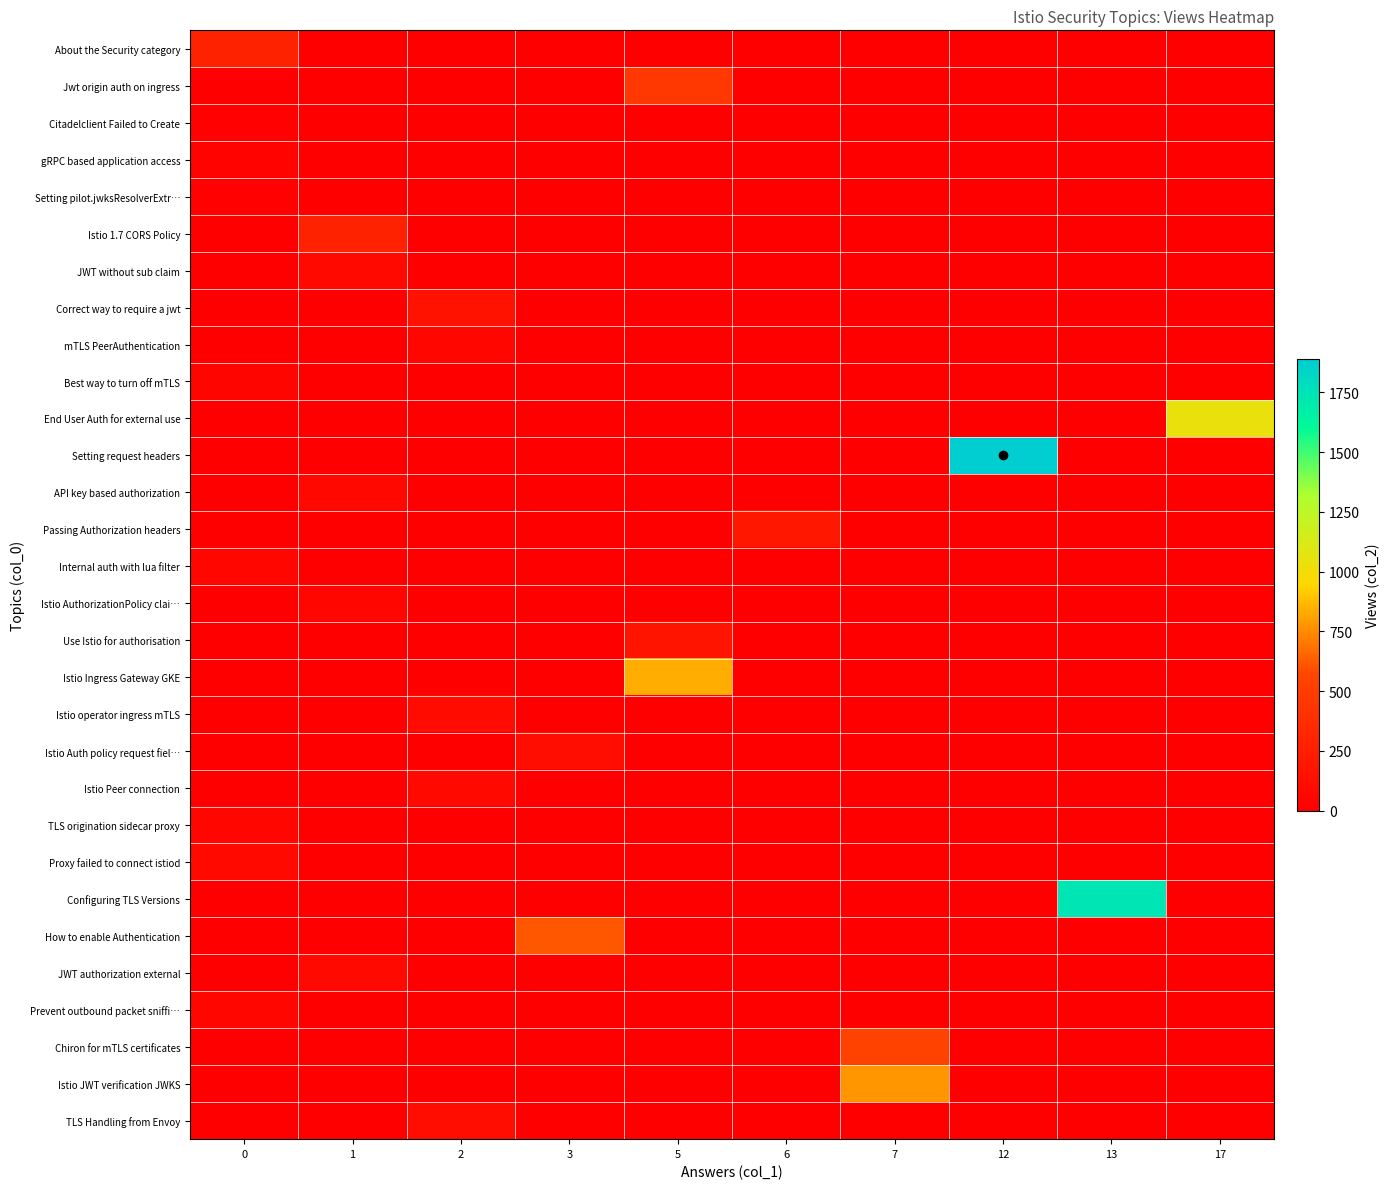

Which series has the largest total across all categories?

Setting request headers